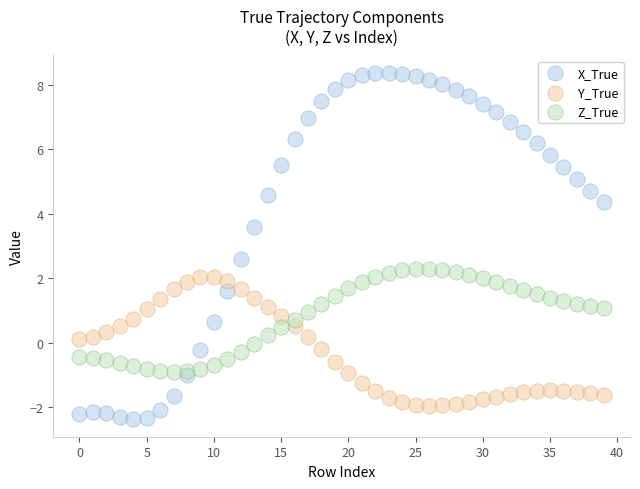

Which series contains the lowest Y value?

X_True